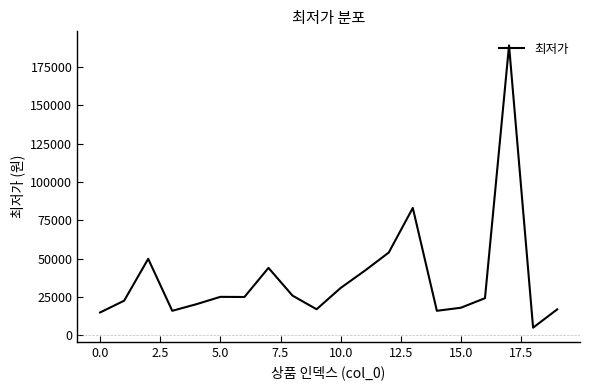

What is the maximum value shown in the chart?

189000